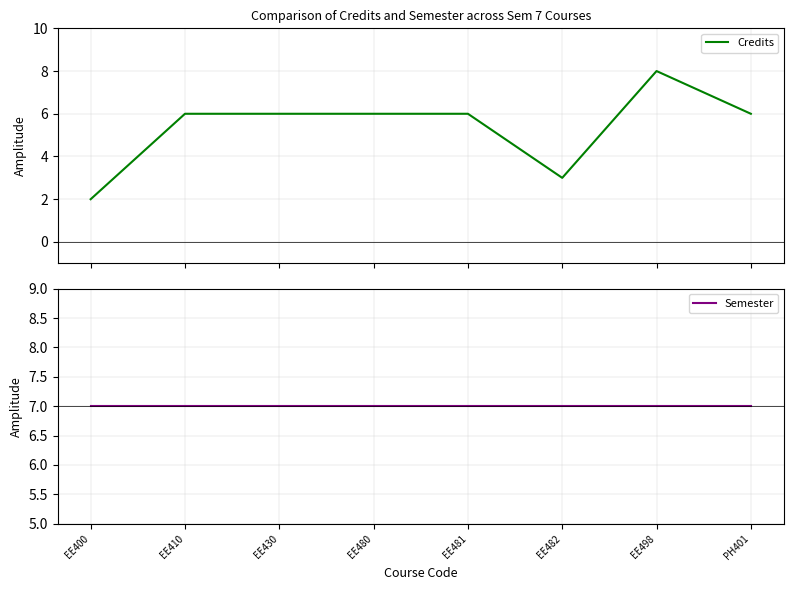

How many intersections are there between Semester and Credits?

2